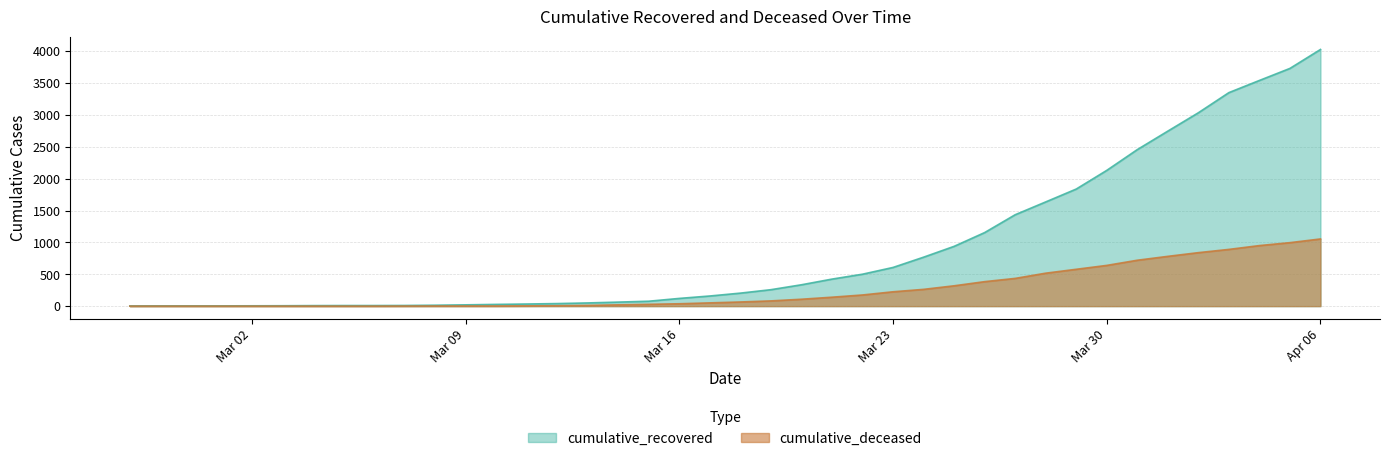

What is the difference between the second highest and second lowest values in the cumulative_recovered series?

3726